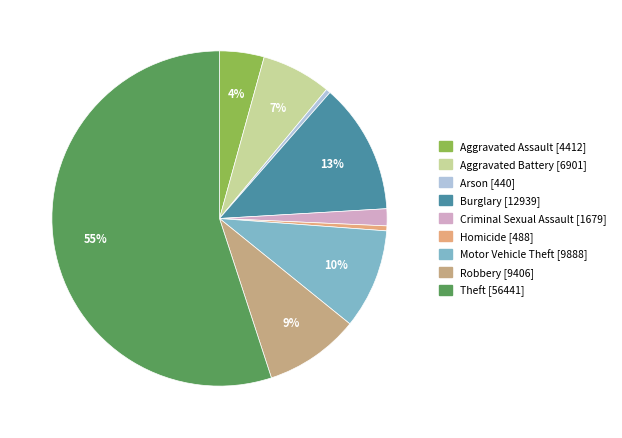

What is the largest slice in the pie chart?

Theft